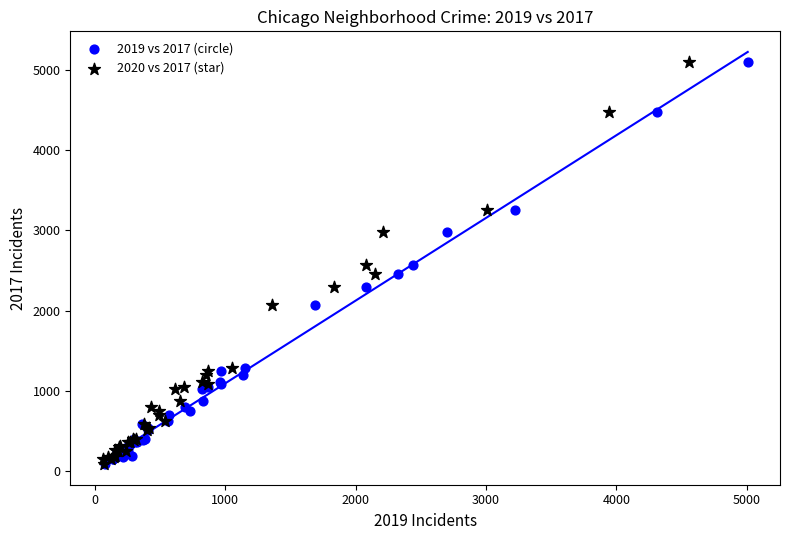

What are all the series names shown in the legend?

2019 vs 2017 (circle), 2020 vs 2017 (star)